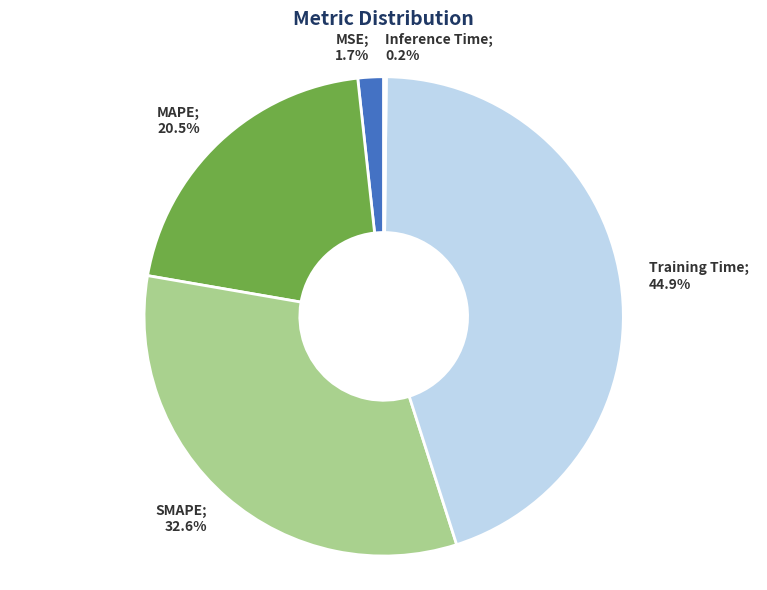

Which category has the smallest portion of the pie?

Inference Time